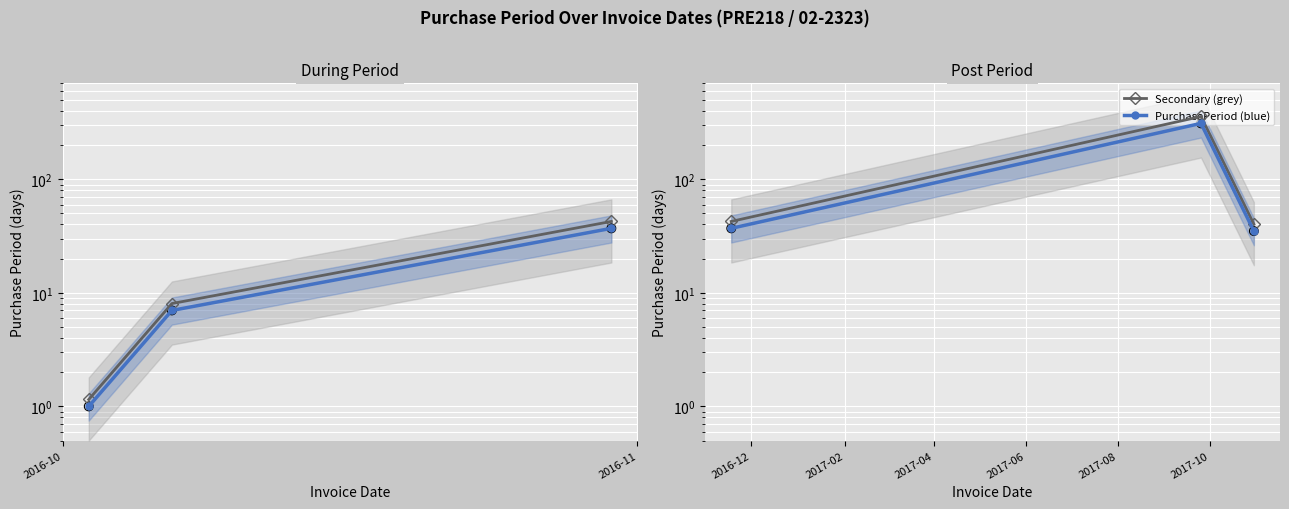

Which series has the largest Y range (max minus min)?

Secondary (grey)